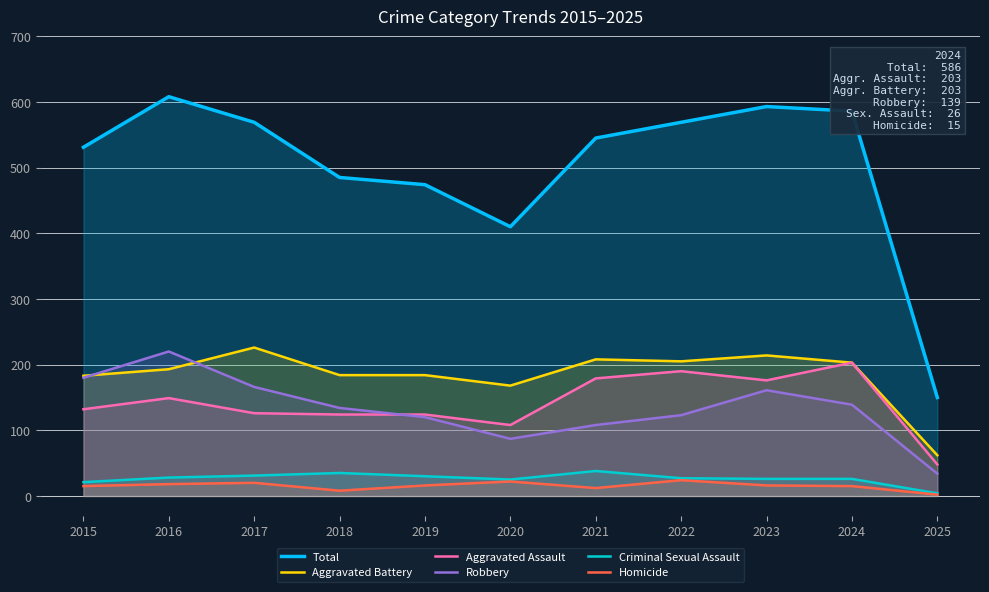

What is the difference between the maximum and minimum values in the Aggravated Battery series?

164